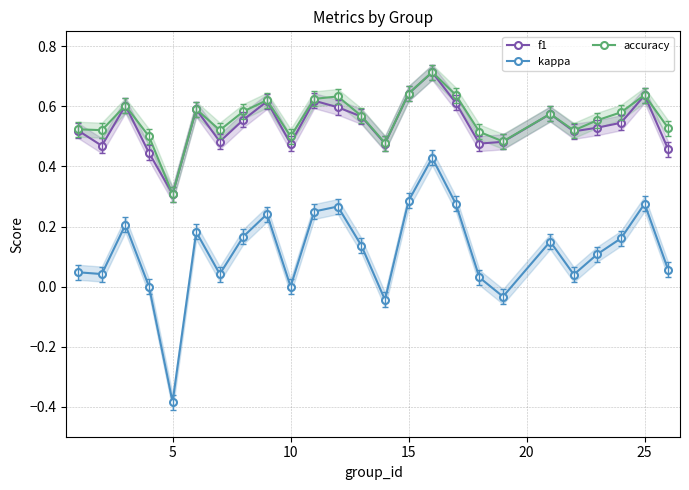

Which category has the lowest value in the kappa series?

5